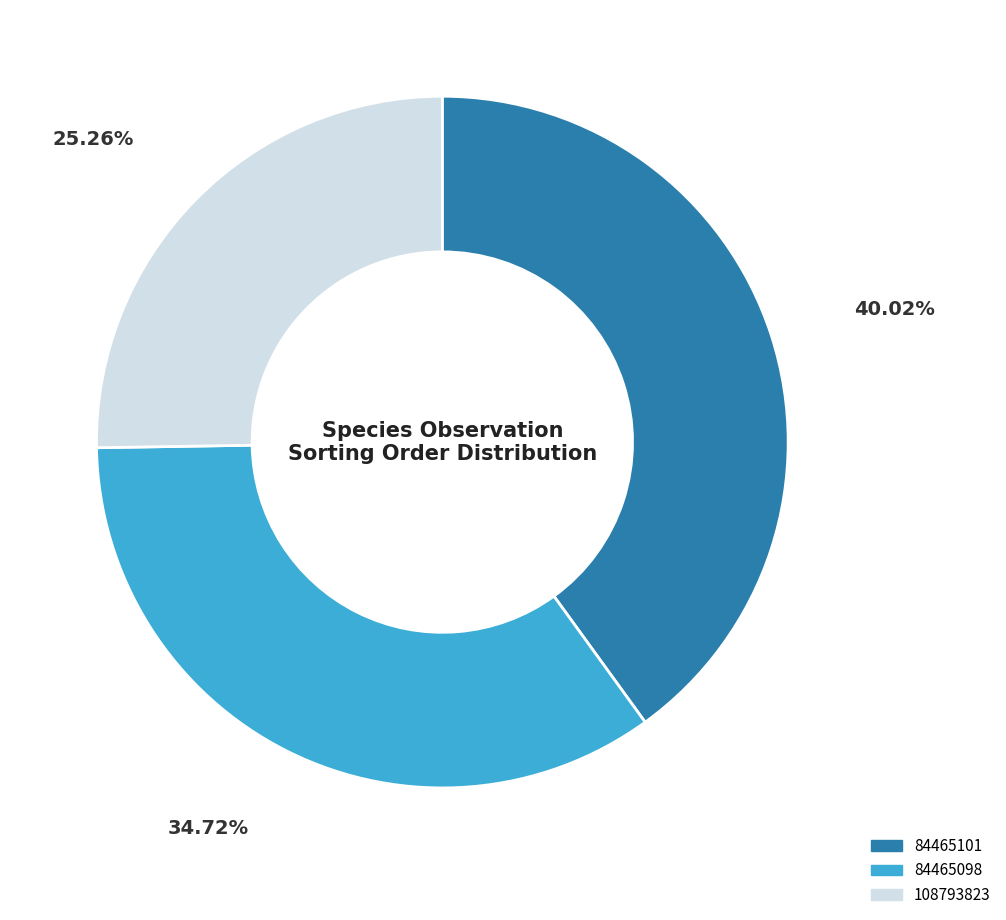

Rank the categories by value from highest to lowest.

84465101, 84465098, 108793823